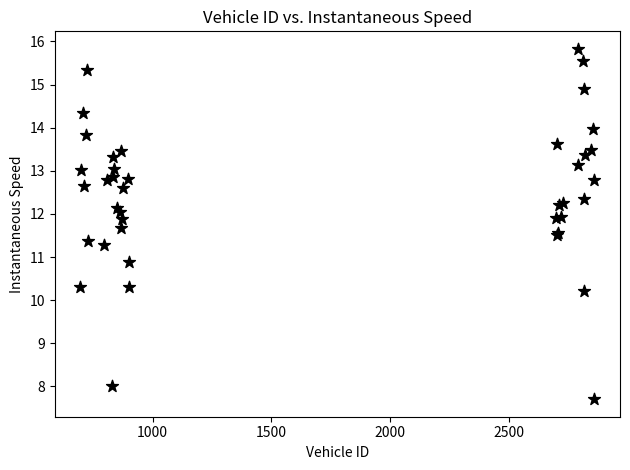

What Y value in the scatter plot is closest to 11?

10.9